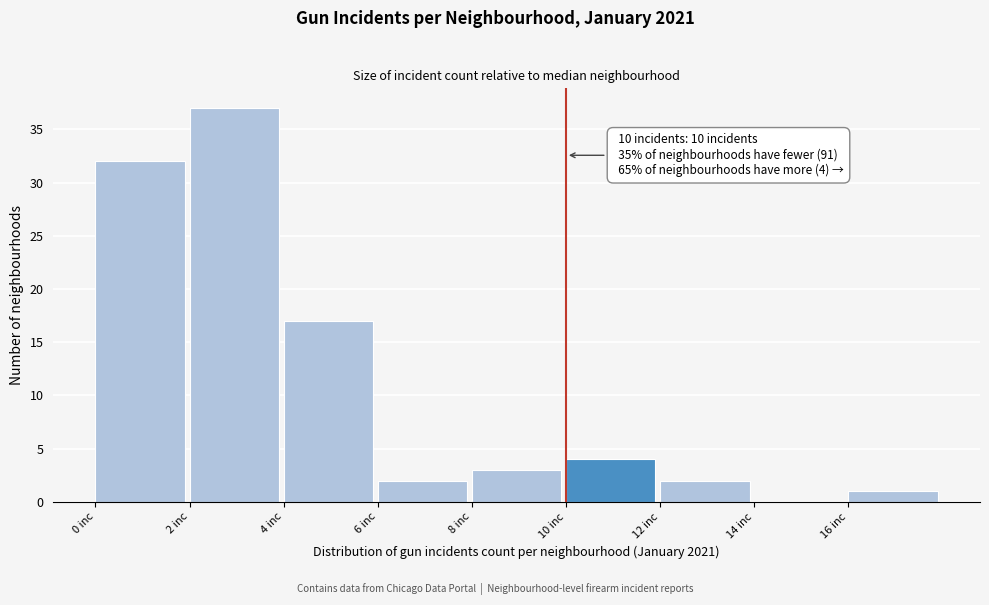

Over which range of the x-axis is the bar tallest?

2 to 4